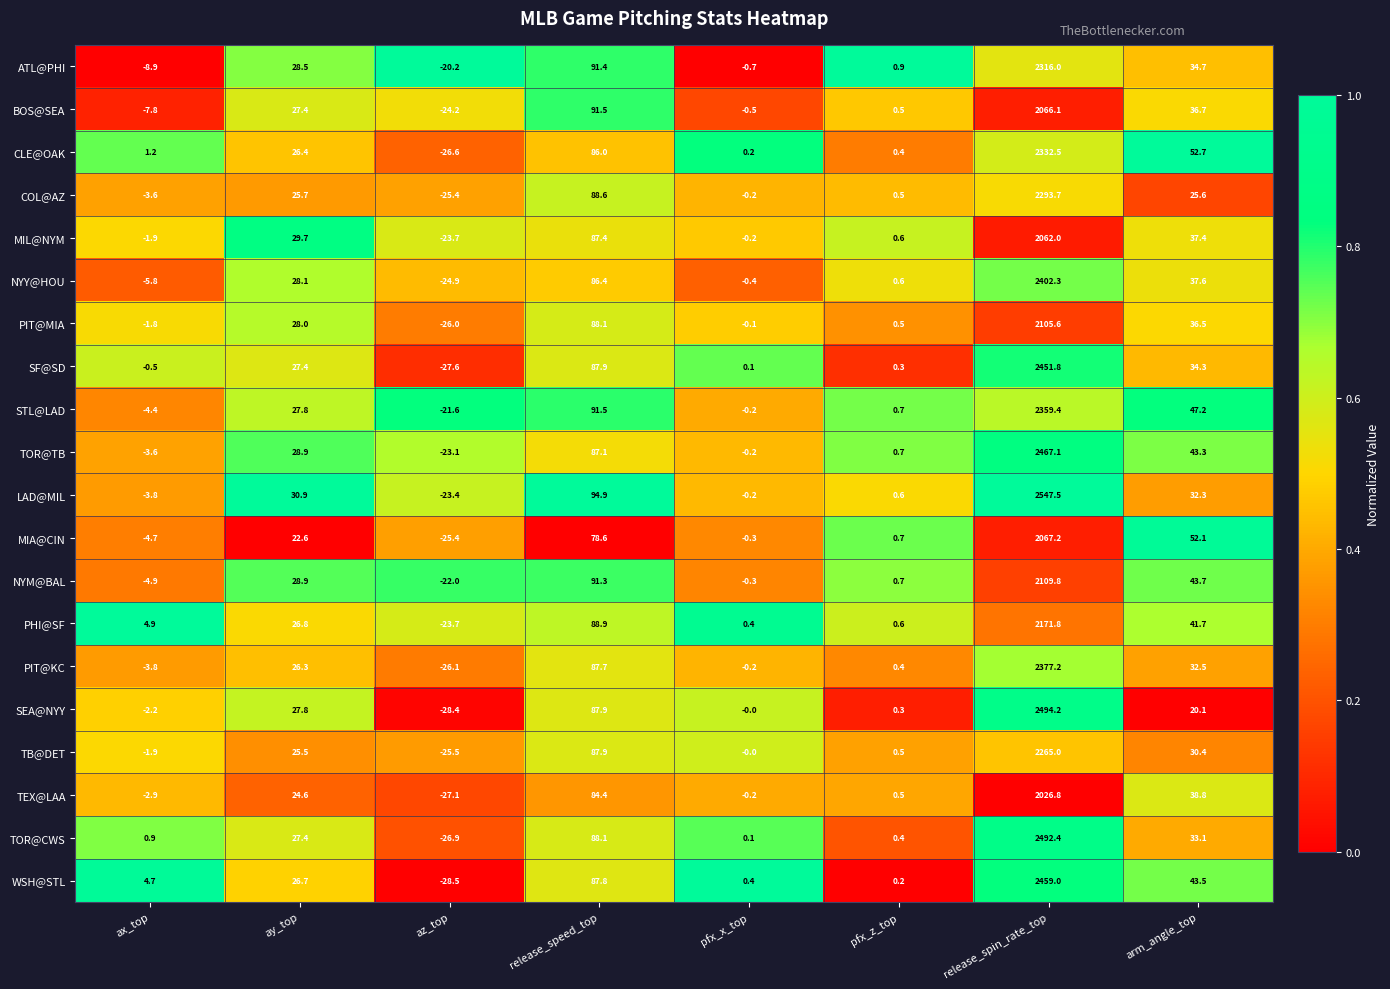

Rank the series by their maximum value, from highest to lowest.

LAD@MIL, SEA@NYY, TOR@CWS, TOR@TB, WSH@STL, SF@SD, NYY@HOU, PIT@KC, STL@LAD, CLE@OAK, ATL@PHI, COL@AZ, TB@DET, PHI@SF, NYM@BAL, PIT@MIA, MIA@CIN, BOS@SEA, MIL@NYM, TEX@LAA